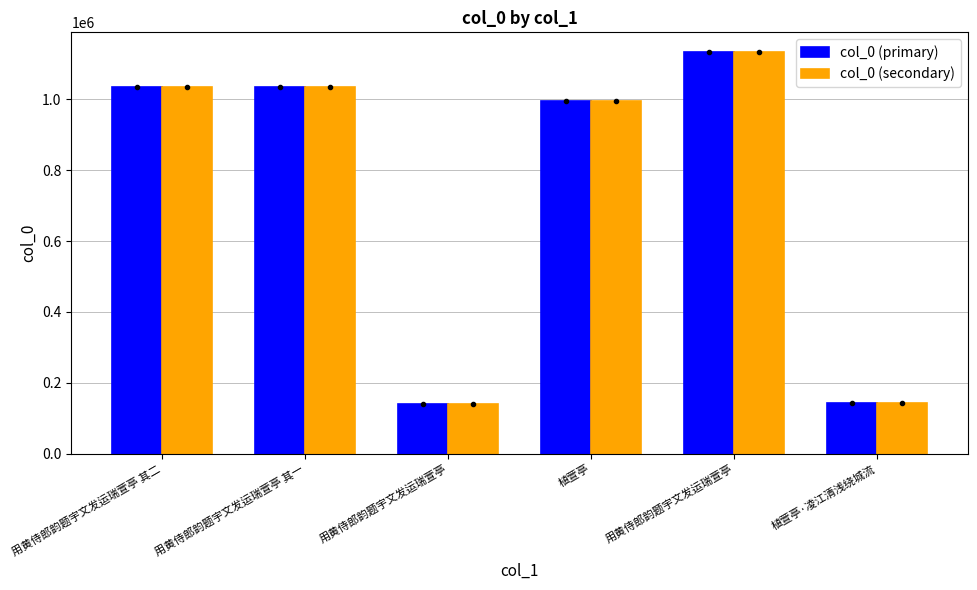

How many bars are there in each group?

2